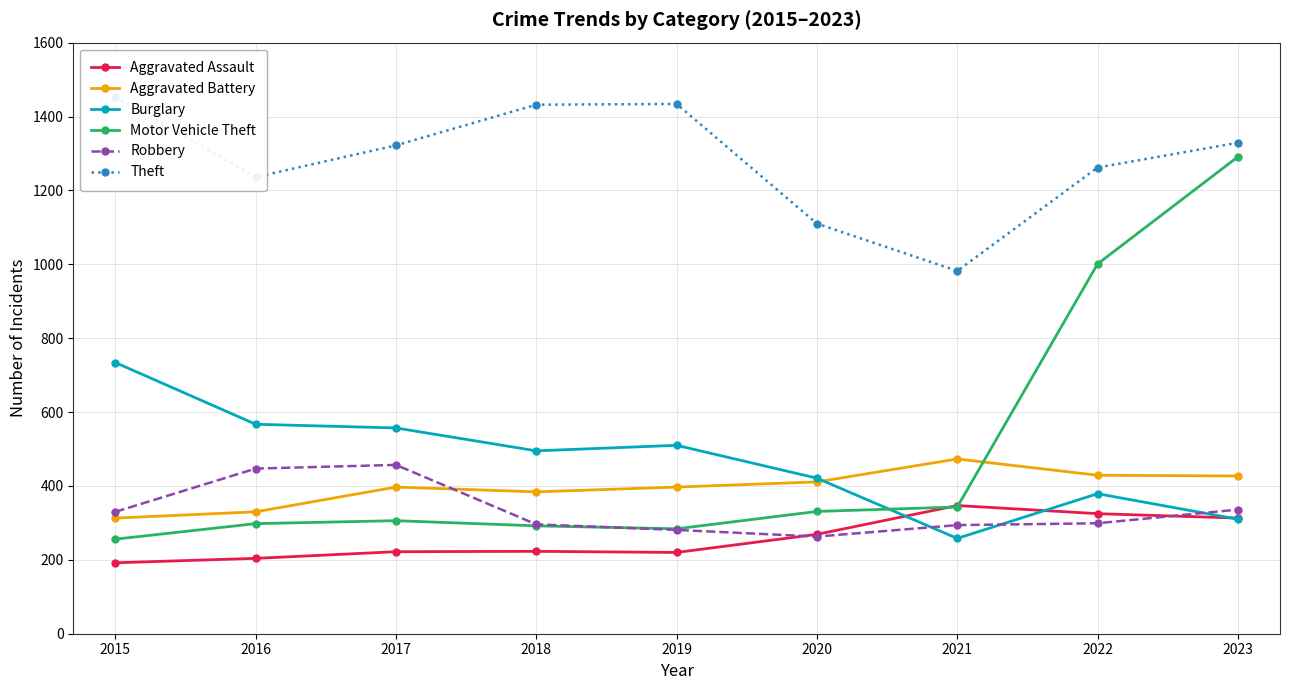

Reading left to right, what are all the values shown in this chart?

Aggravated Assault: 192	204	222	223	220	269	347	325	313
Aggravated Battery: 313	330	397	384	397	411	473	429	427
Burglary: 734	567	557	495	510	421	258	379	310
Motor Vehicle Theft: 256	298	306	292	284	331	343	1001	1291
Robbery: 330	447	457	296	281	263	294	299	336
Theft: 1453	1236	1322	1432	1434	1110	982	1262	1329